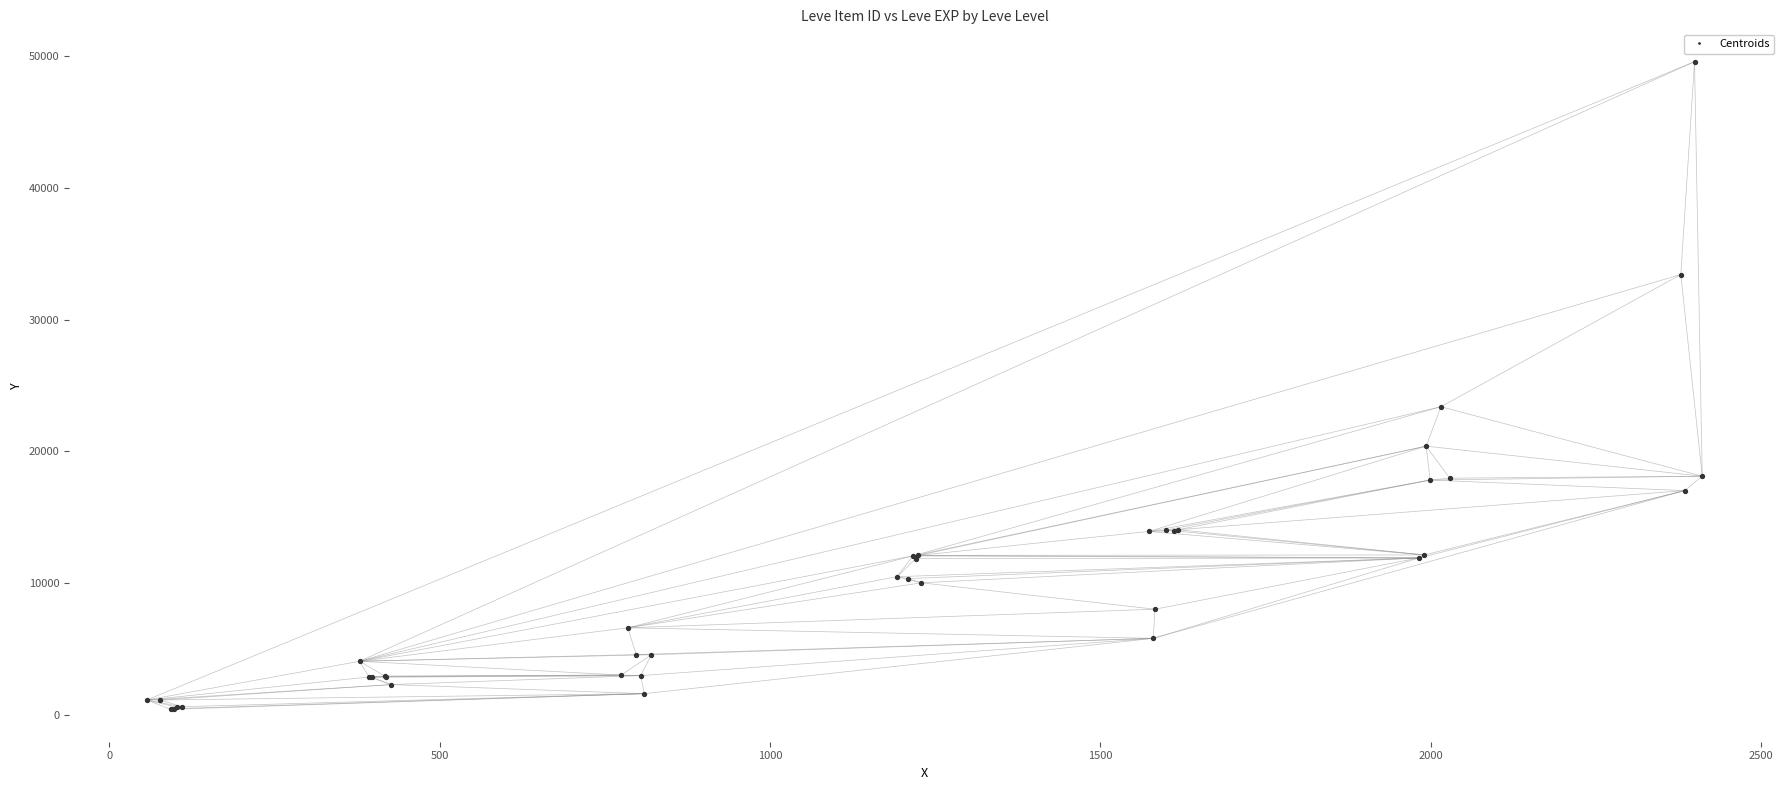

What Y value in the scatter plot is closest to 24994?

23385.8